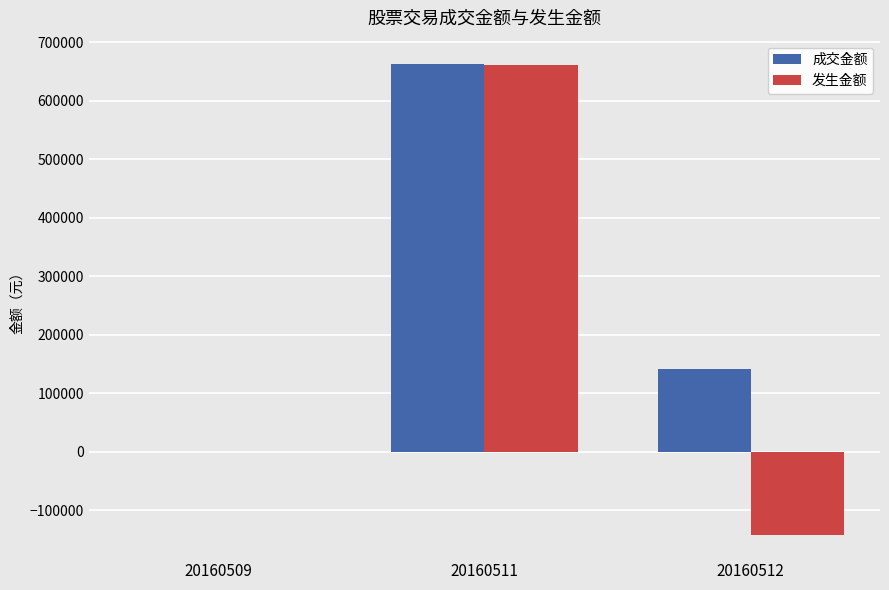

Read the 发生金额 value at 20160512.

-141792.5